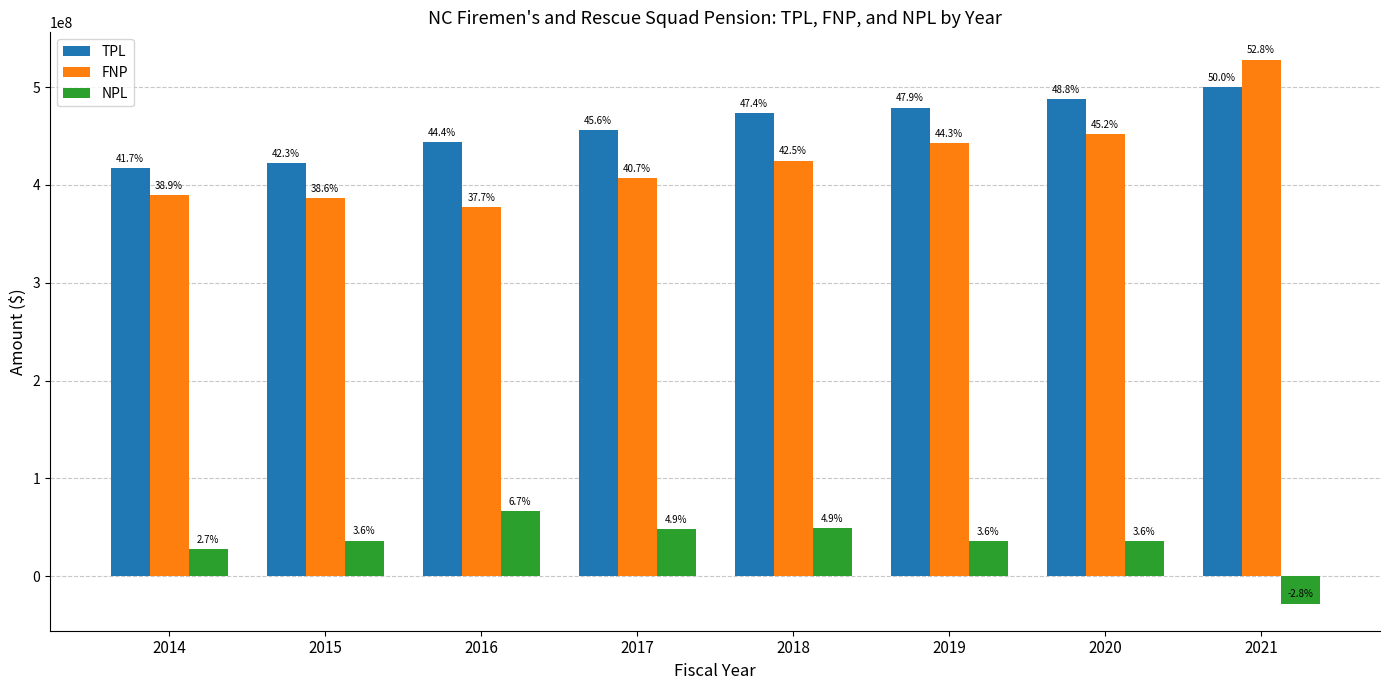

Does the chart contain any negative values?

Yes